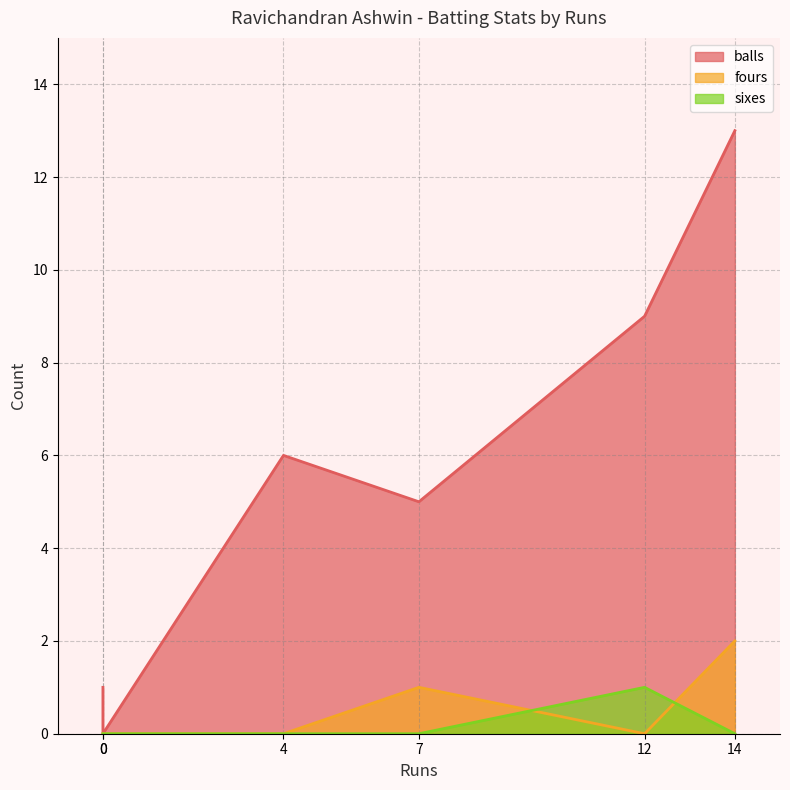

True or false: balls and sixes cross at least once.

False